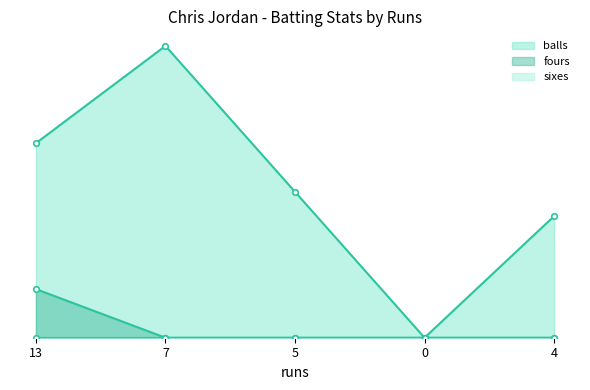

What is the sum of all fours values?

2